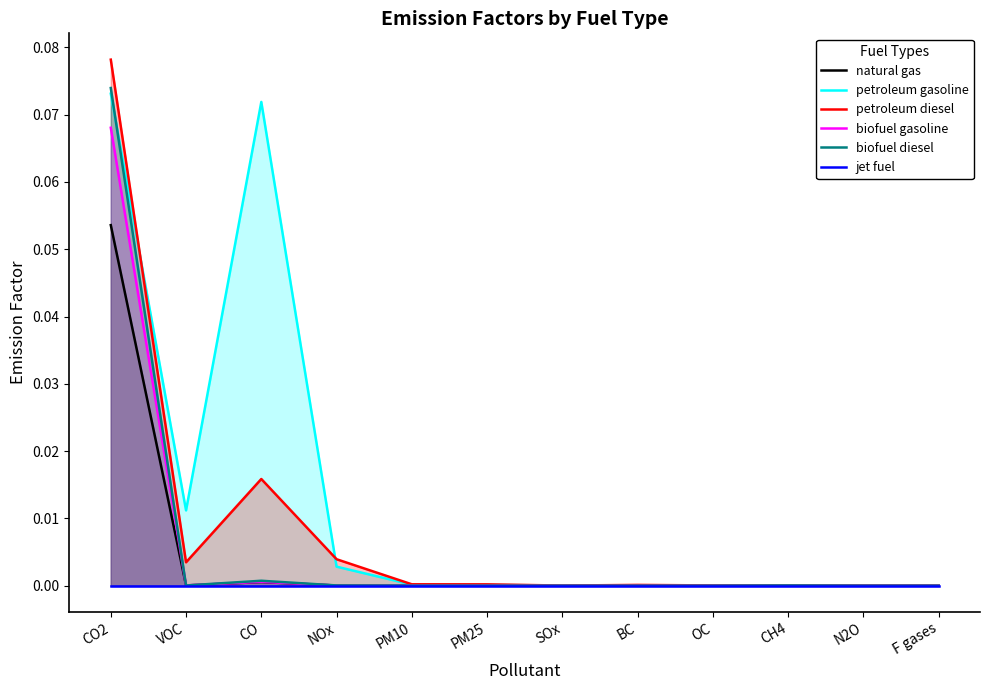

True or false: biofuel gasoline and petroleum diesel cross at least once.

False